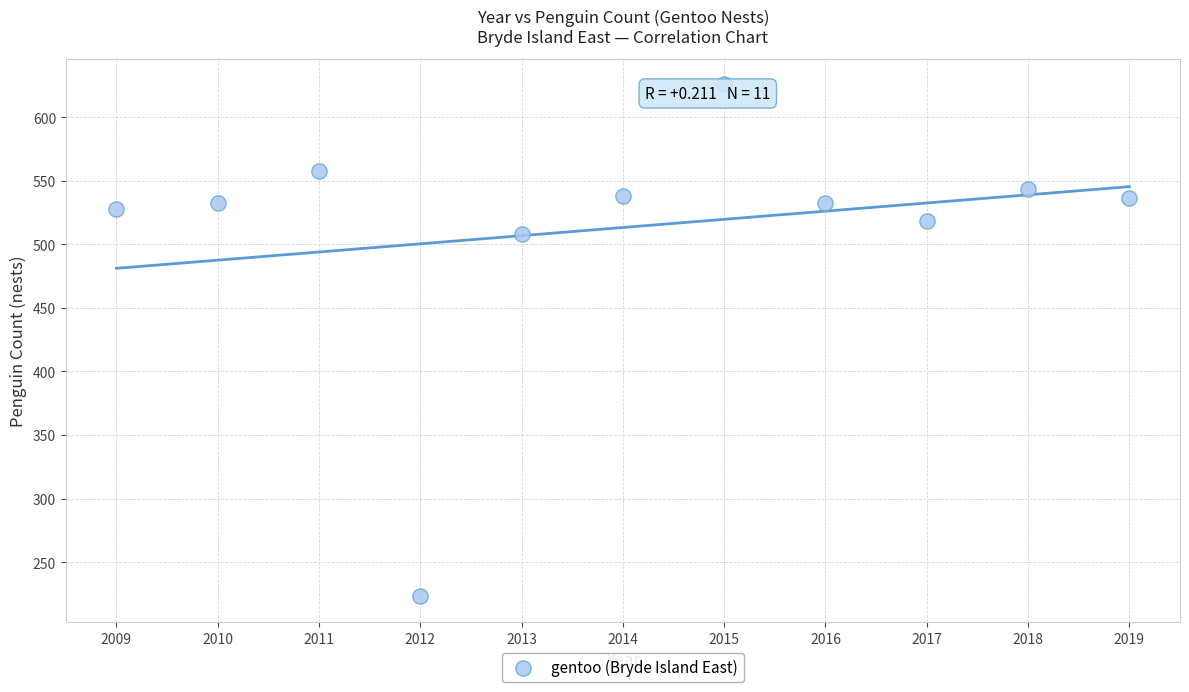

What Y value in the scatter plot is closest to 424?

508.5